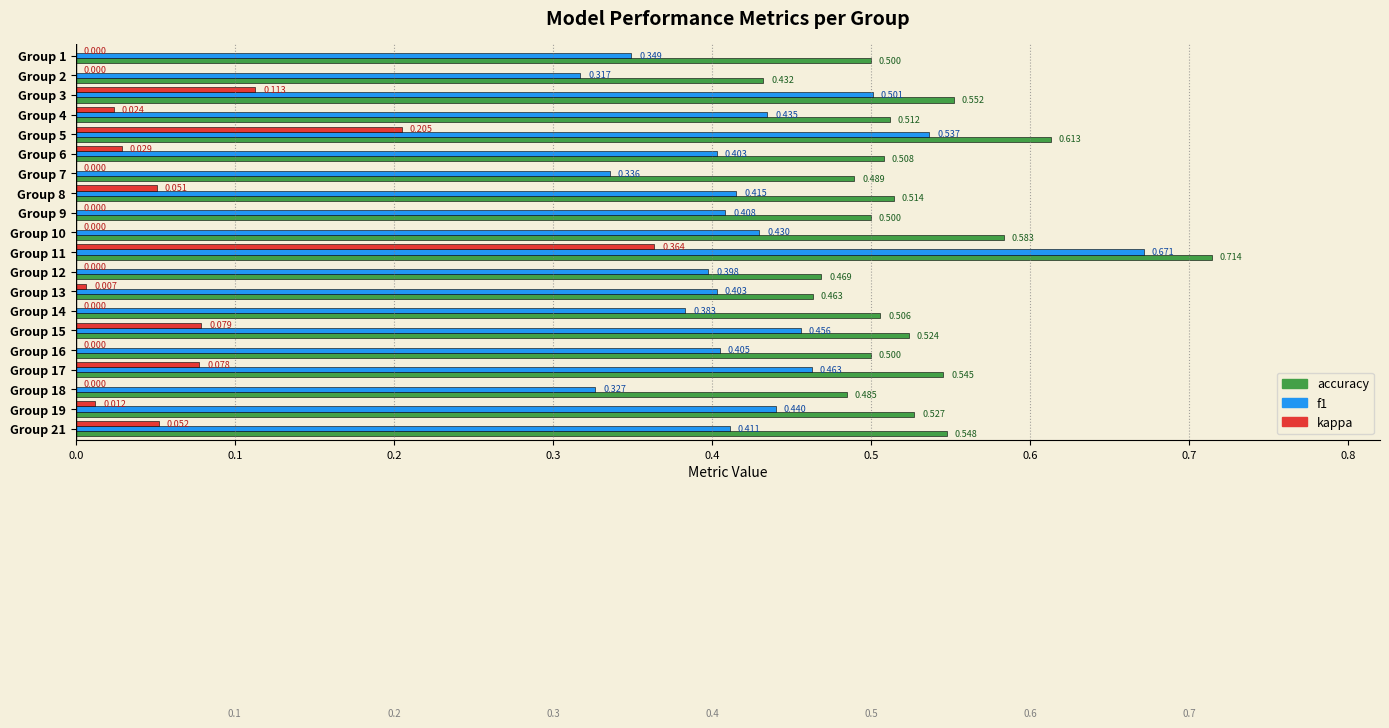

Is the value of kappa at Group 16 greater than the value of accuracy at Group 17?

No